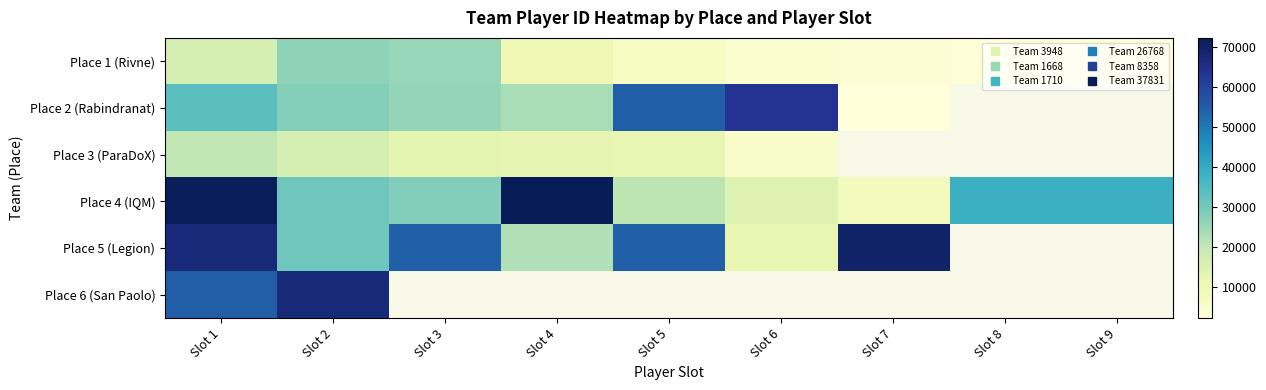

Which has a higher value, Slot 8 or Slot 4?

Slot 4